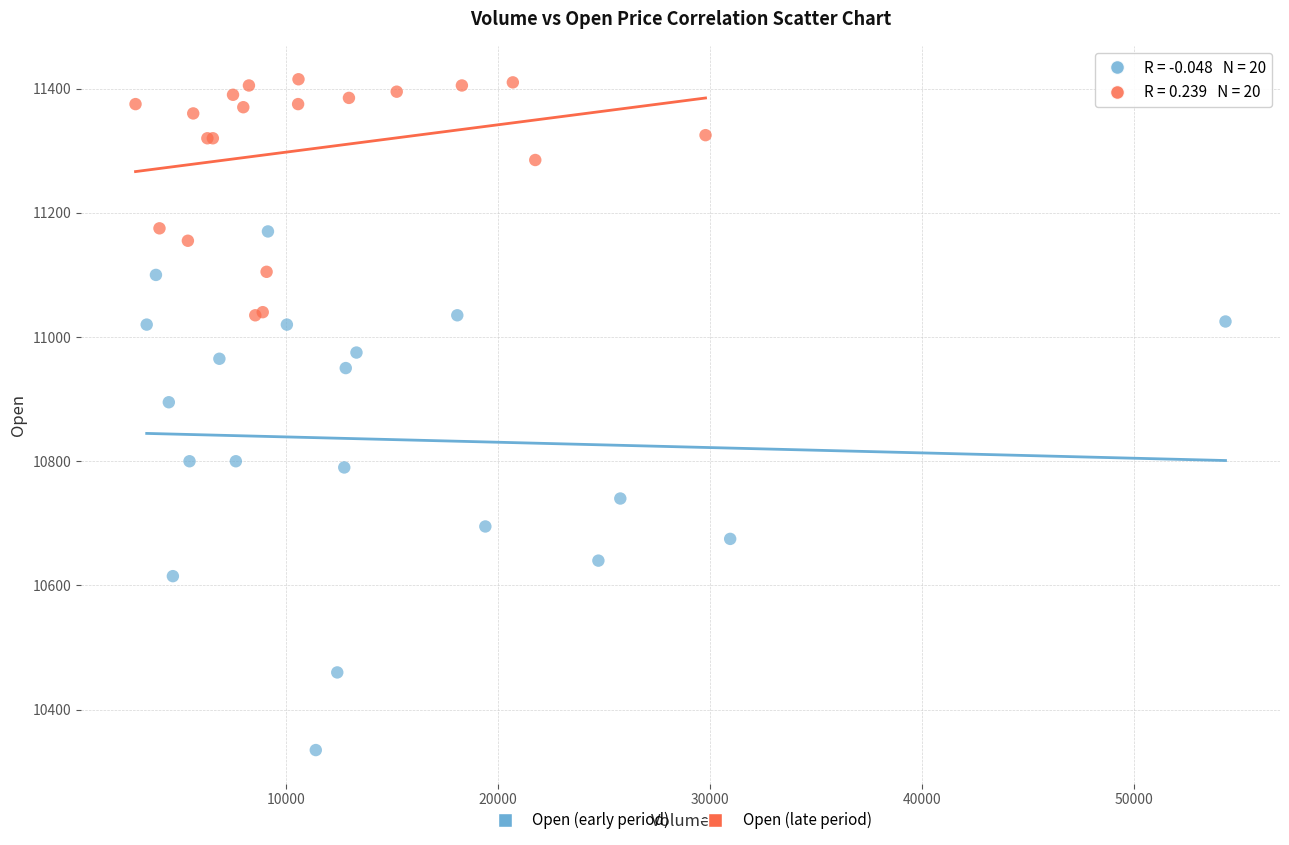

Which series has the largest Y range (max minus min)?

Open (early period)